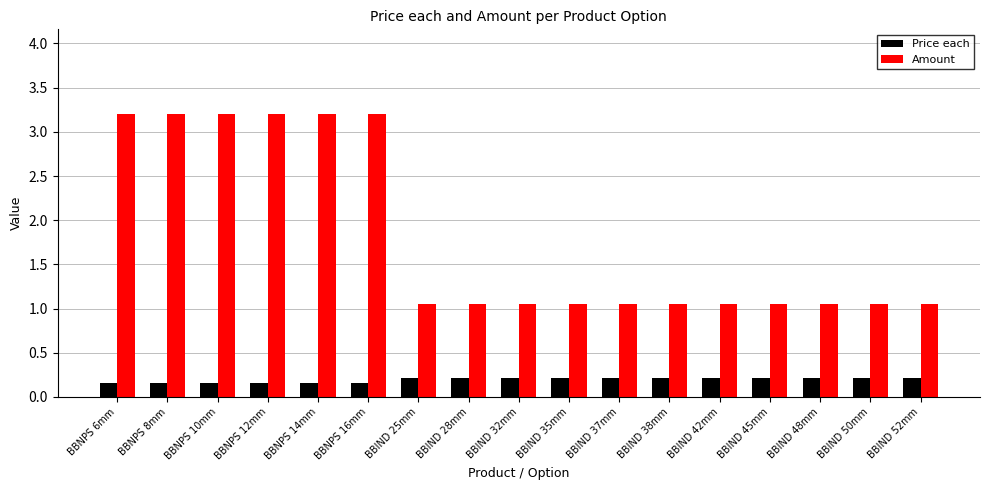

True or false: Amount has a value of 1.8 at BBIND 50mm.

False